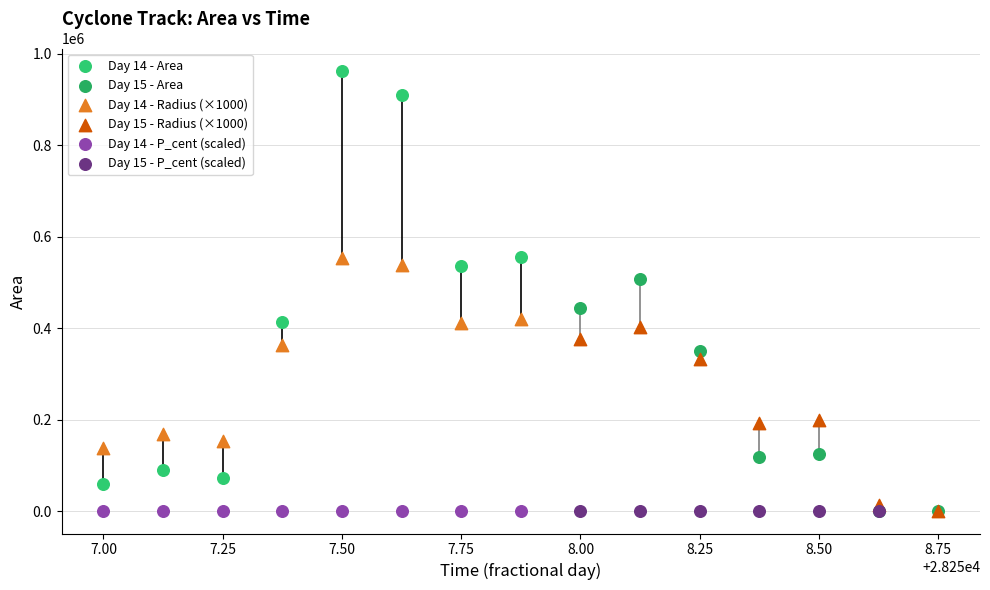

What are all the series names shown in the legend?

Day 14 - Area, Day 15 - Area, Day 14 - Radius (×1000), Day 15 - Radius (×1000), Day 14 - P_cent (scaled), Day 15 - P_cent (scaled)